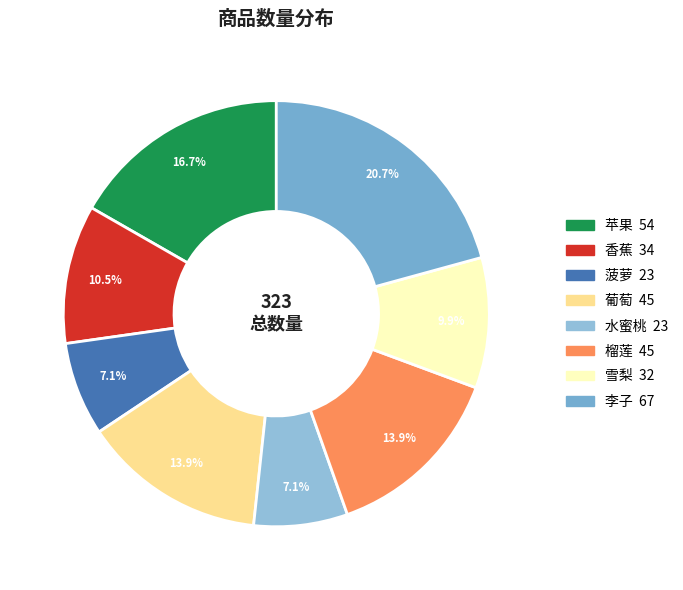

Which category has the smallest portion of the pie?

菠萝